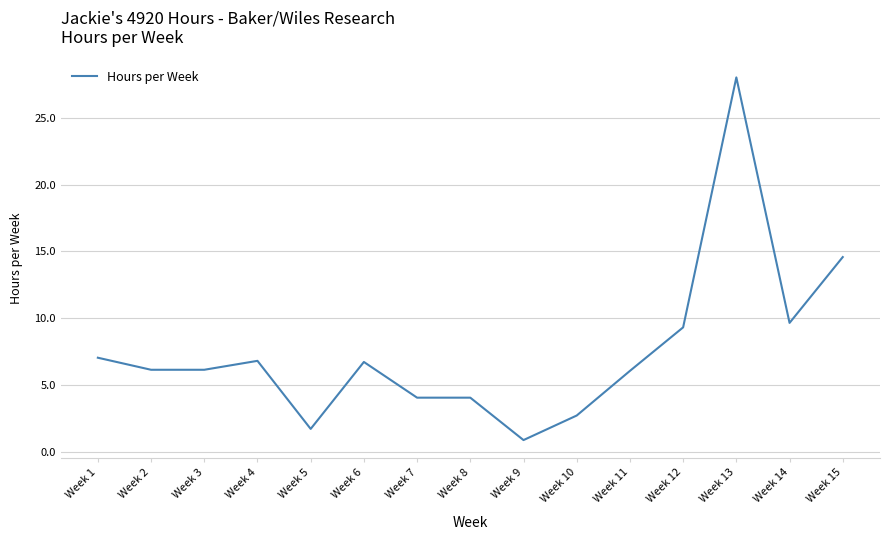

At which label is the value closest to 14?

Week 15